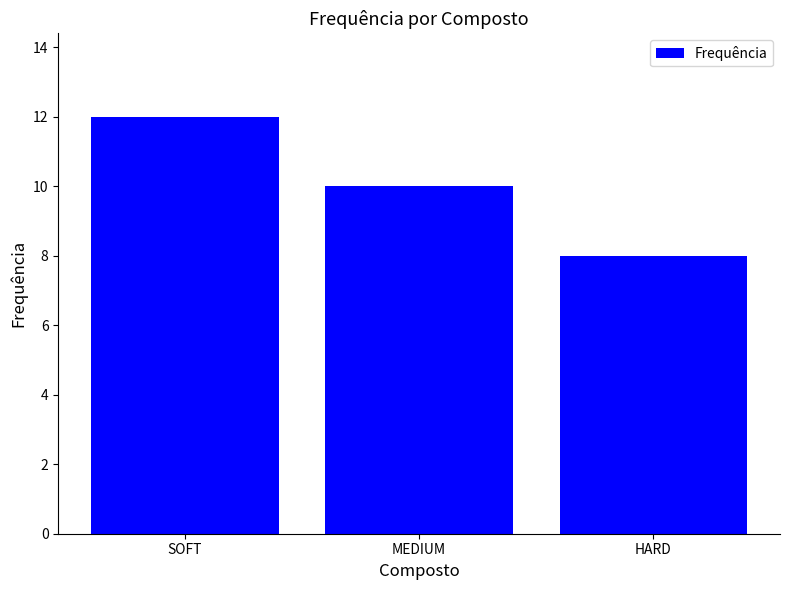

List the labels in order of value, smallest first.

HARD, MEDIUM, SOFT